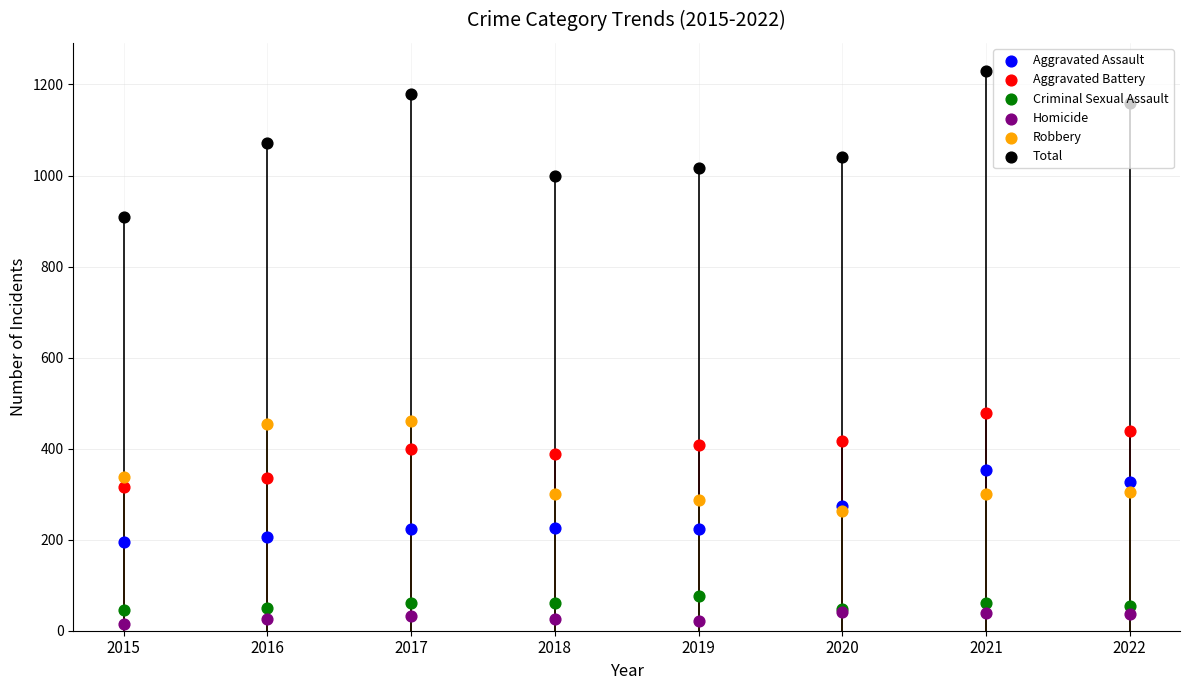

Which series has the widest spread of Y values?

Total